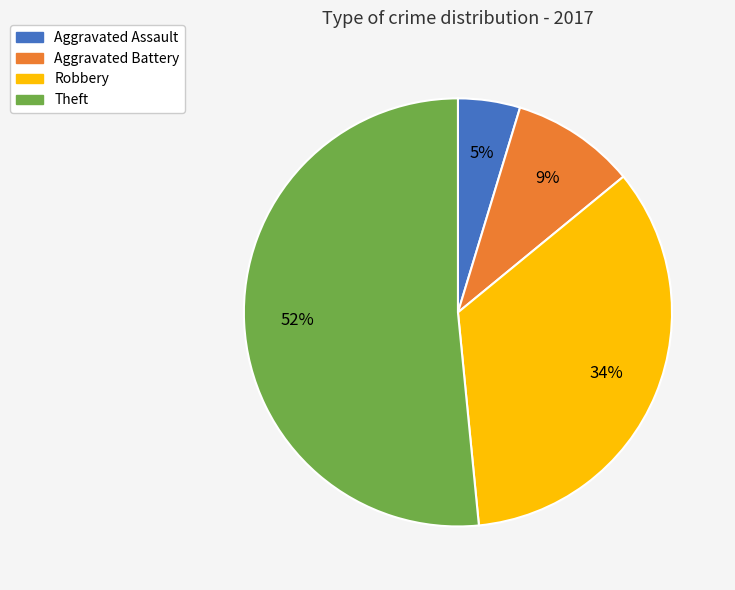

To the nearest percent, what is the difference between the largest and smallest slice percentages?

47%